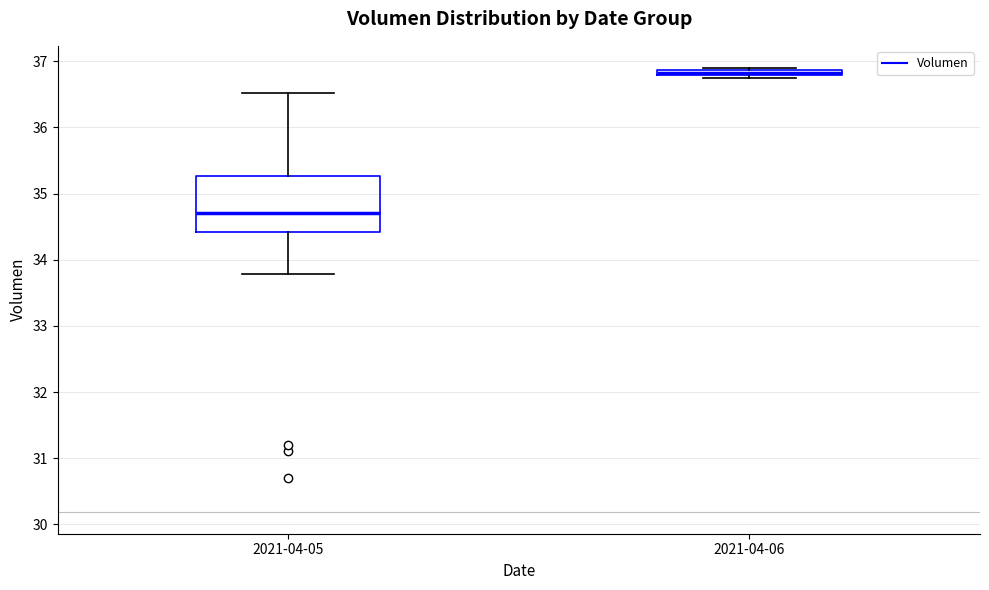

Which box has the highest median line?

2021-04-06